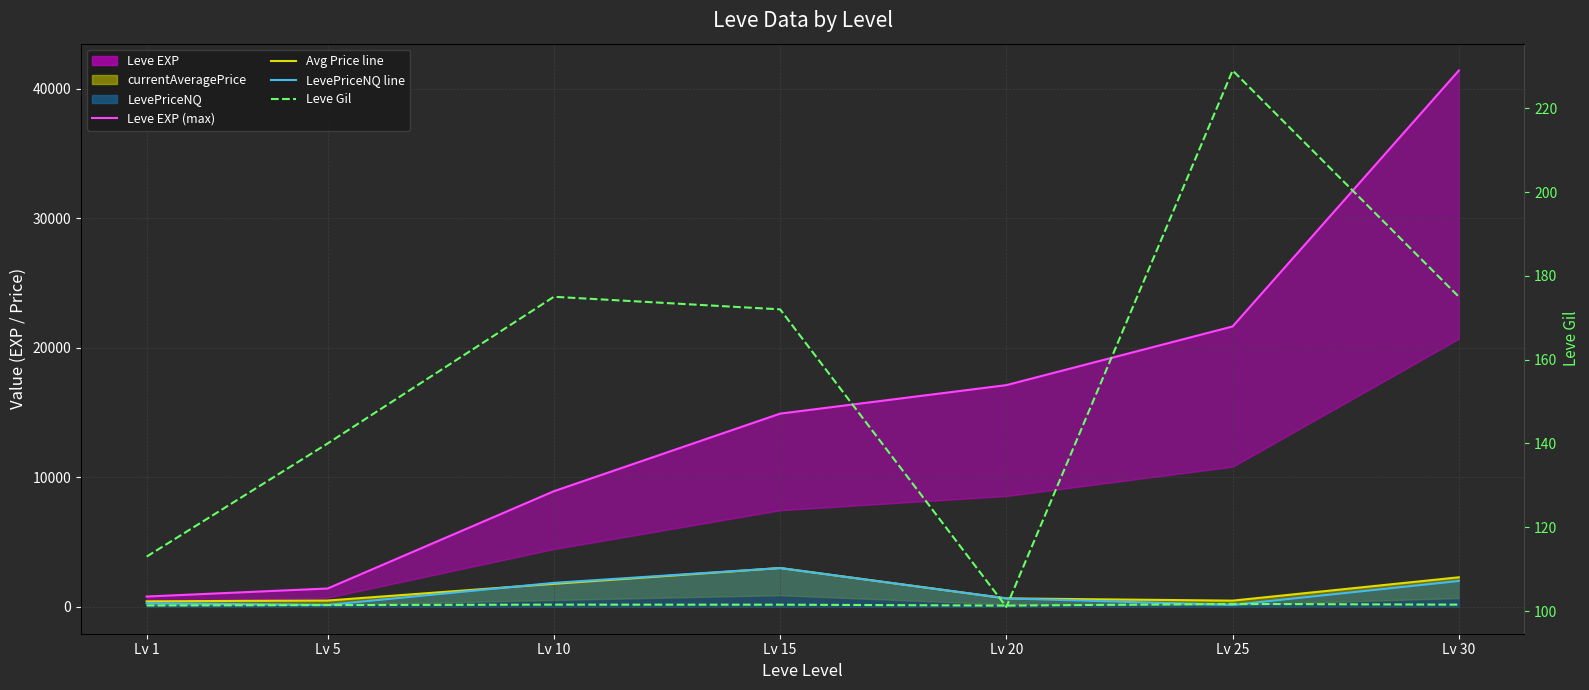

At which label is LevePriceNQ line closest to 1576?

Lv 10